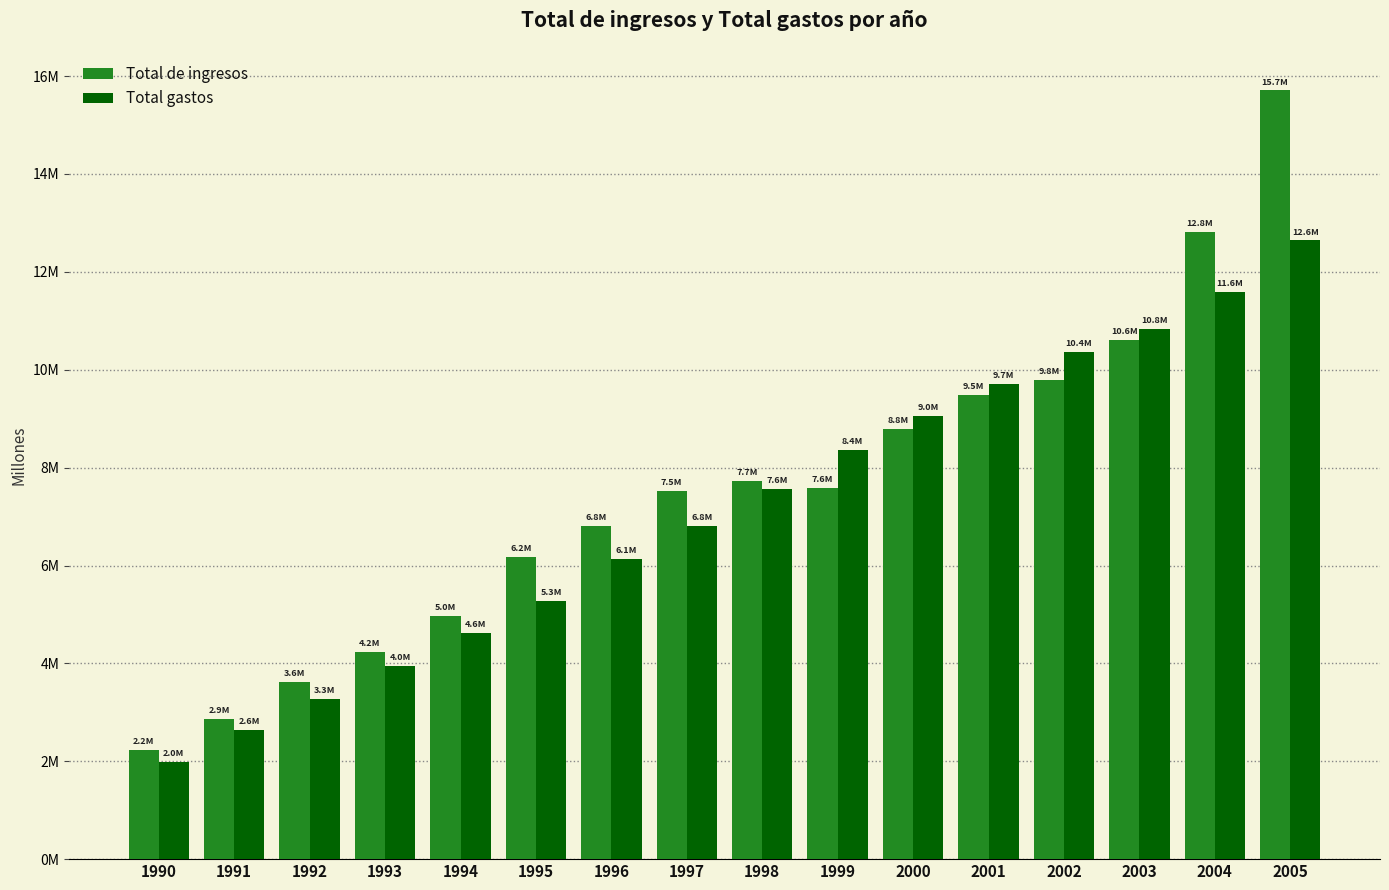

At how many categories does at least one series exceed 4932338?

12